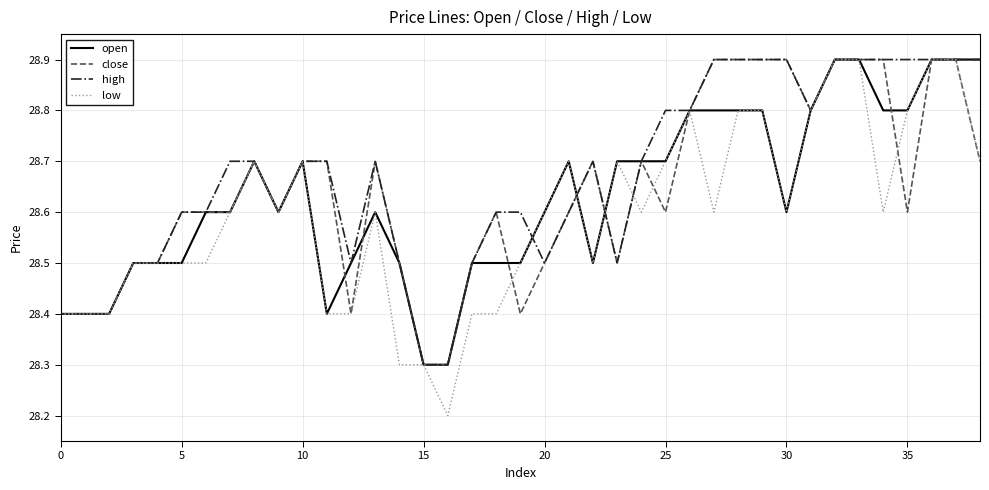

What is the smallest value displayed?

28.2